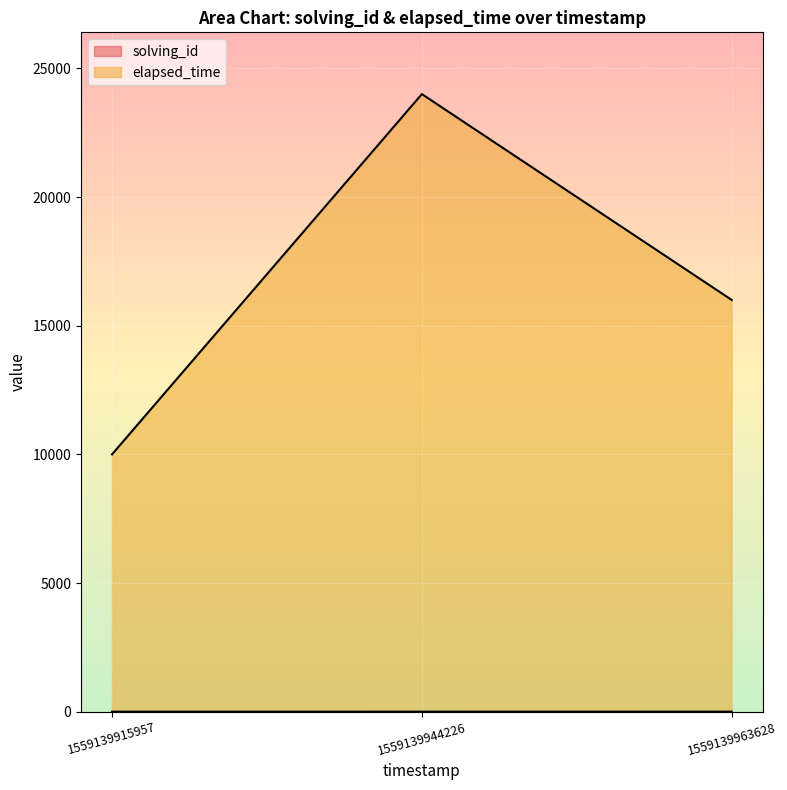

List the series in order of their peak value, highest first.

elapsed_time, solving_id